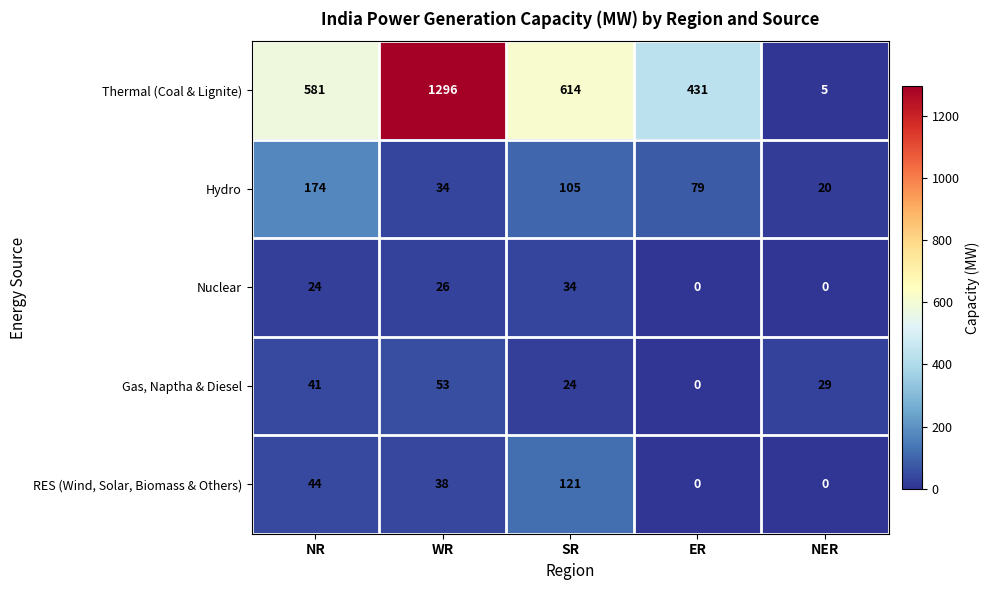

Rank the series at NR from highest to lowest value.

Thermal (Coal & Lignite), Hydro, RES (Wind, Solar, Biomass & Others), Gas, Naptha & Diesel, Nuclear